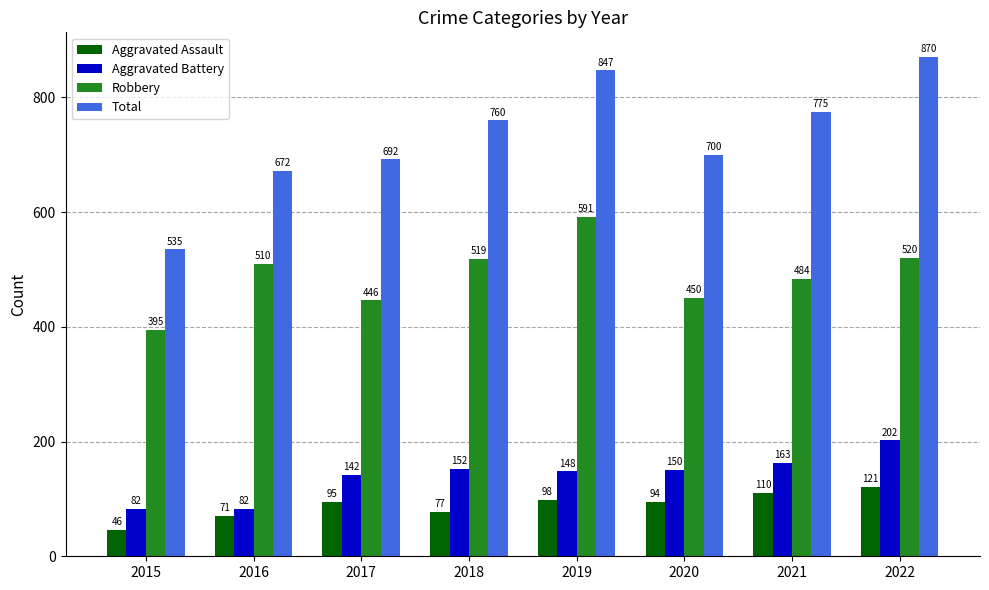

Reading left to right, list all the values displayed in this chart.

Aggravated Assault: 46	71	95	77	98	94	110	121
Aggravated Battery: 82	82	142	152	148	150	163	202
Robbery: 395	510	446	519	591	450	484	520
Total: 535	672	692	760	847	700	775	870